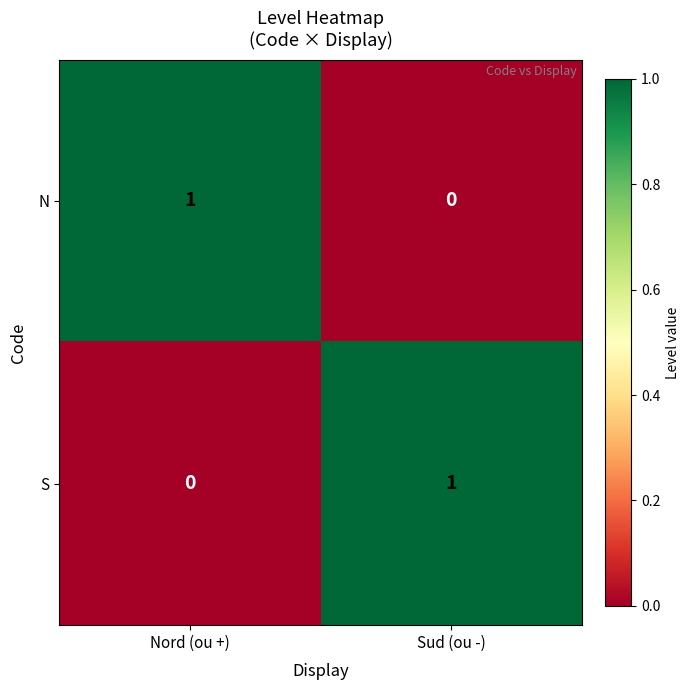

How many distinct data groups are displayed?

2